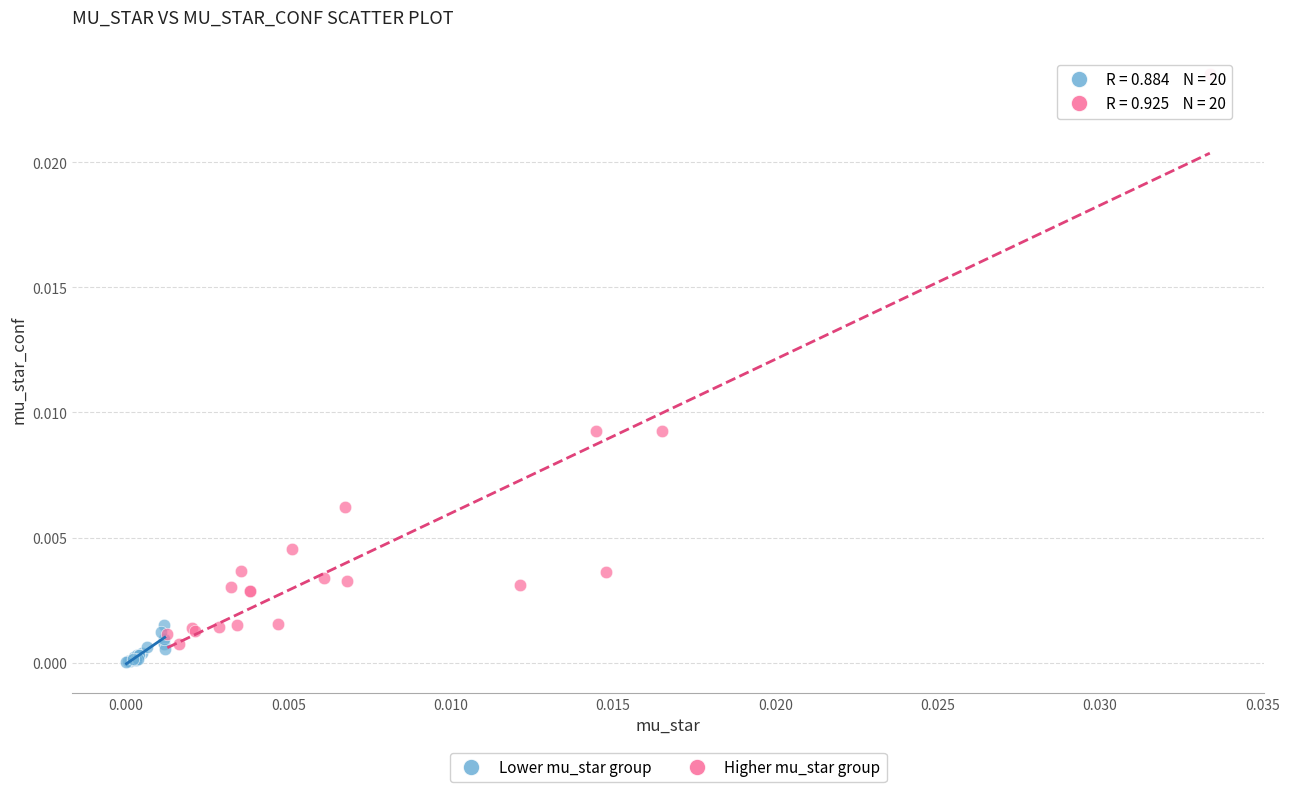

Which series reaches the maximum Y coordinate?

Higher mu_star group